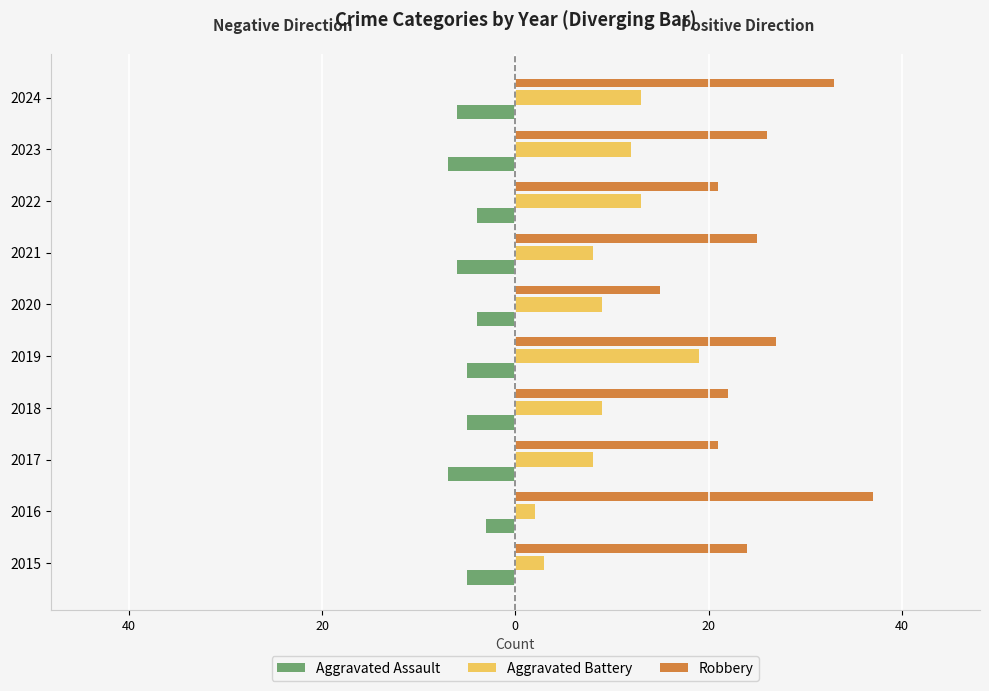

What are all the series names shown in the legend?

Aggravated Assault, Aggravated Battery, Robbery